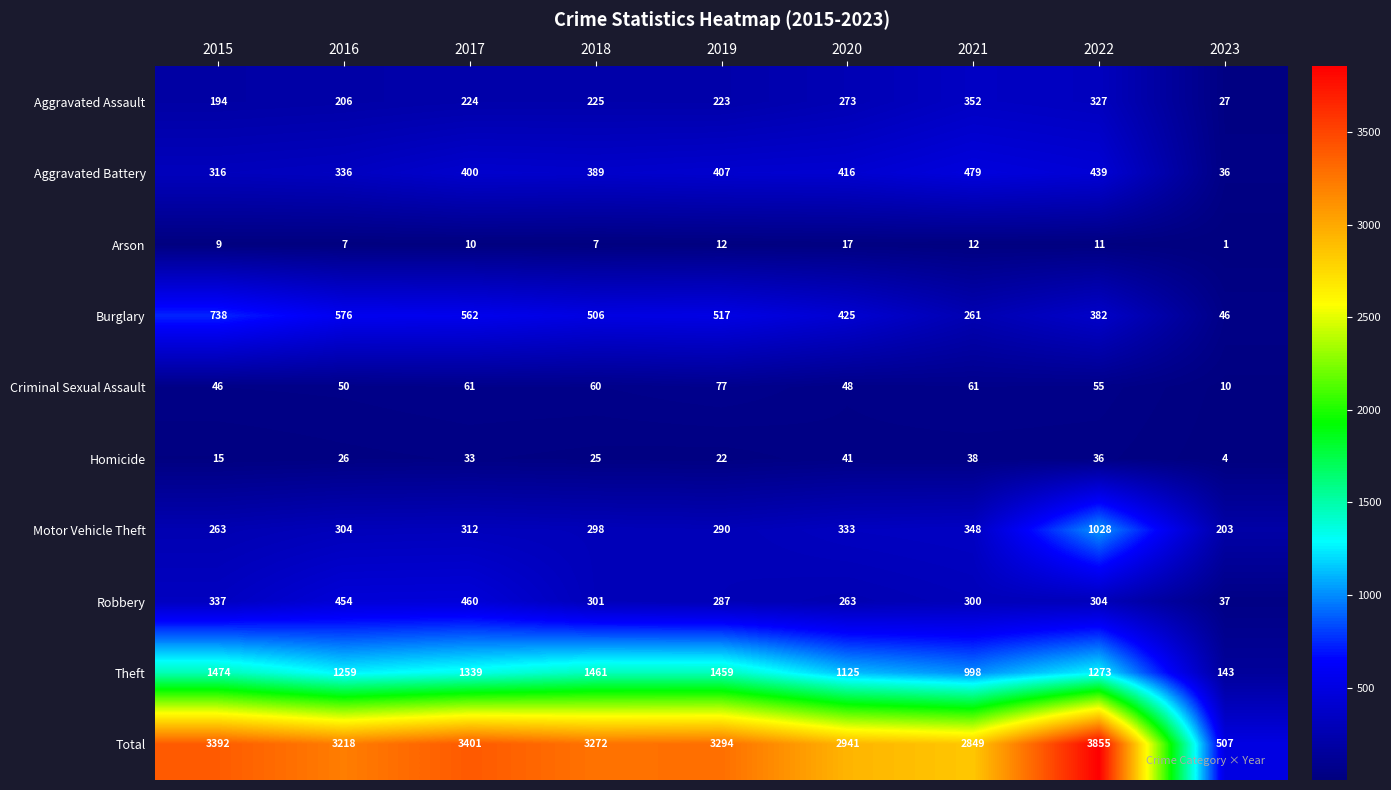

Which series has the largest total across all categories?

Total